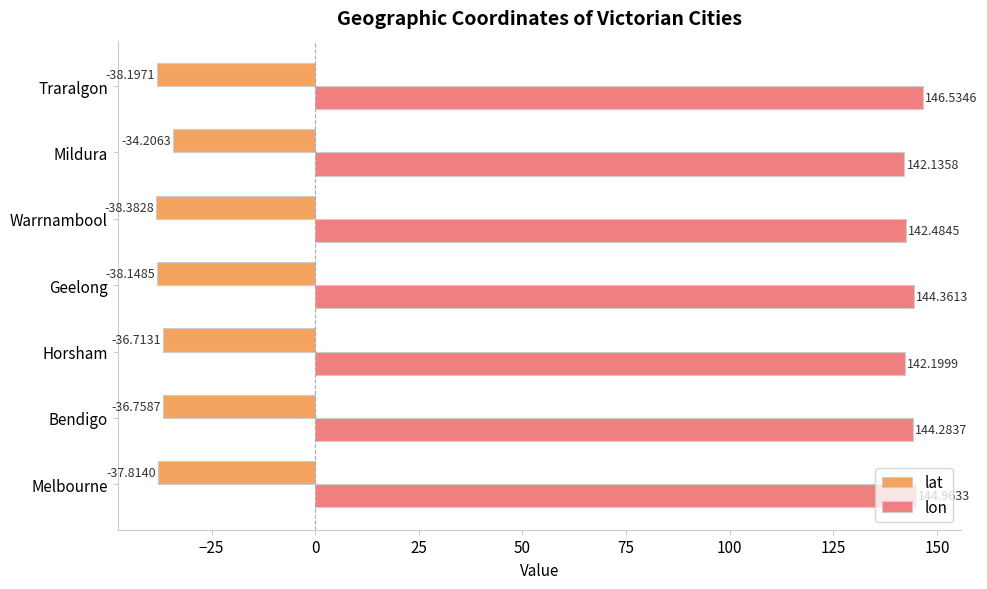

Which series has the largest total across all categories?

lon